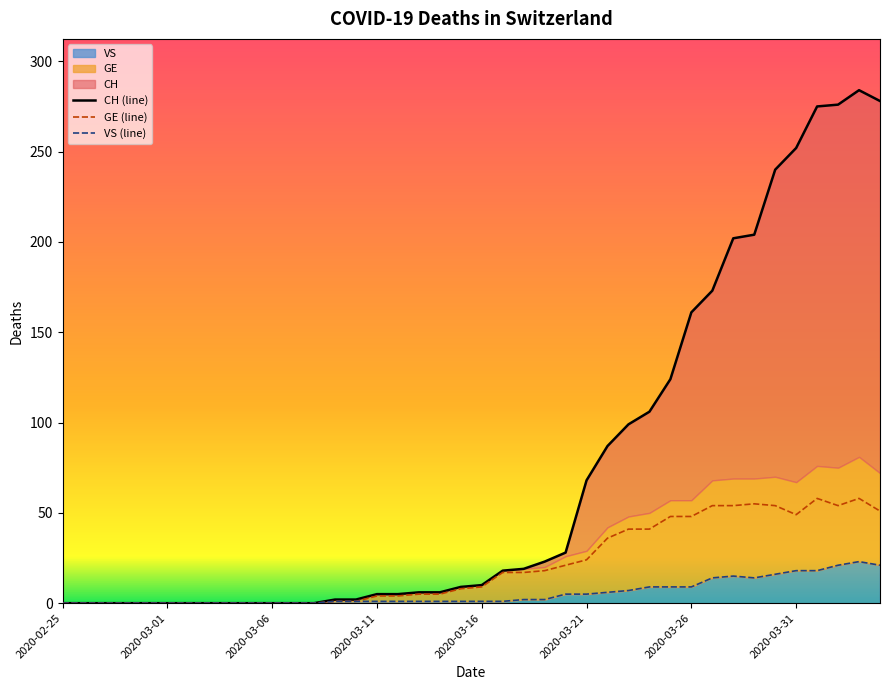

At which category does GE (line) reach its first local peak?

33